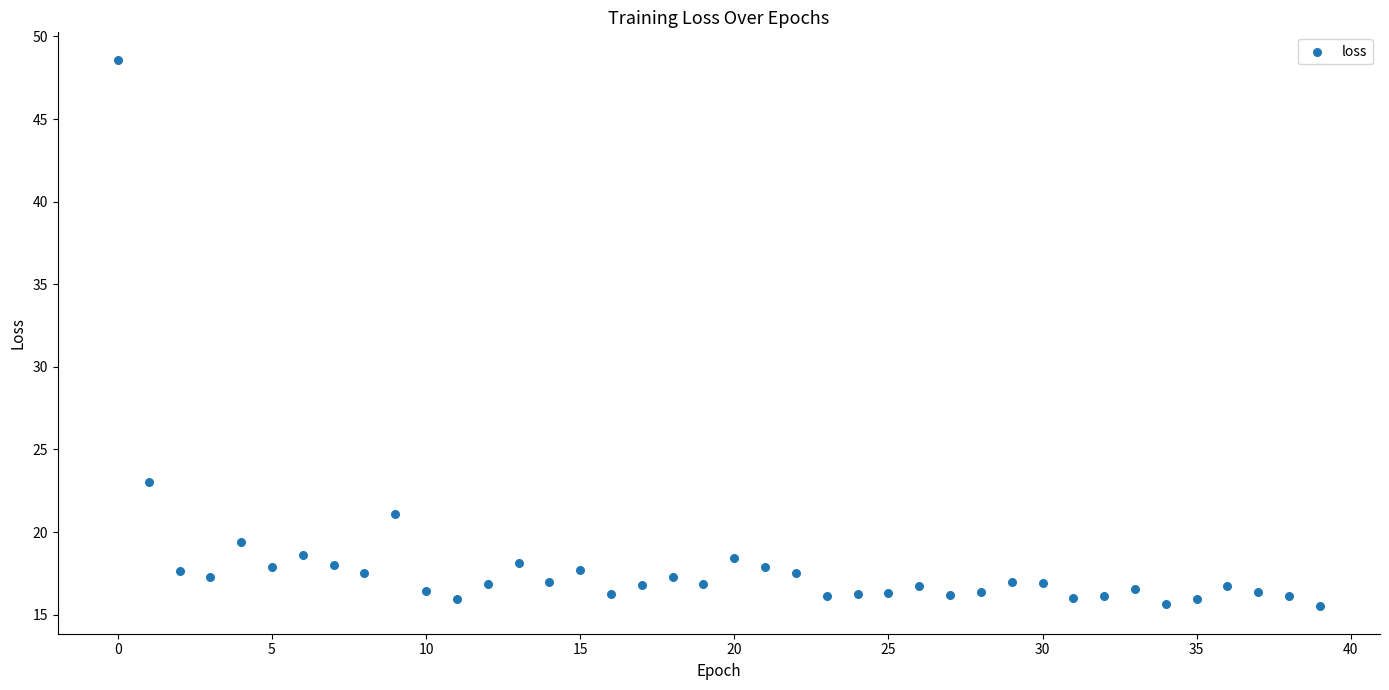

What Y value in the scatter plot is closest to 32?

23.0